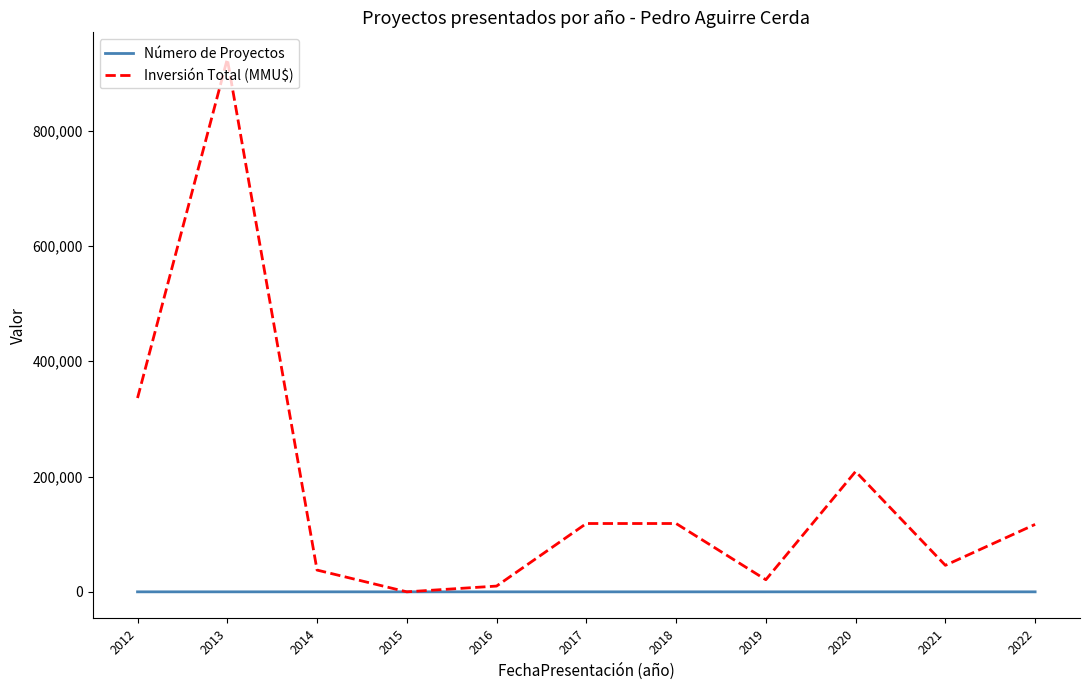

Rank the series by their average value, from lowest to highest.

Número de Proyectos, Inversión Total (MMU$)